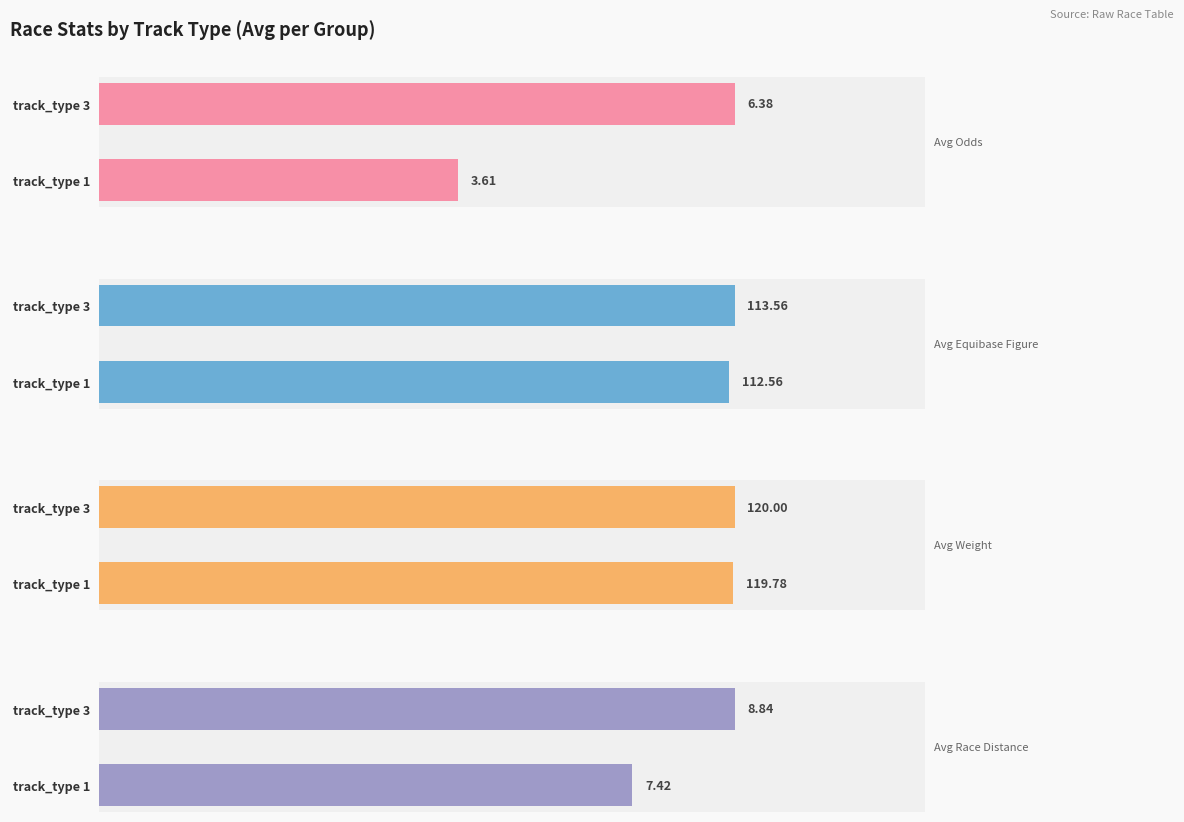

What is the value of the Avg Equibase Figure bar at the 1st from the left?

112.6